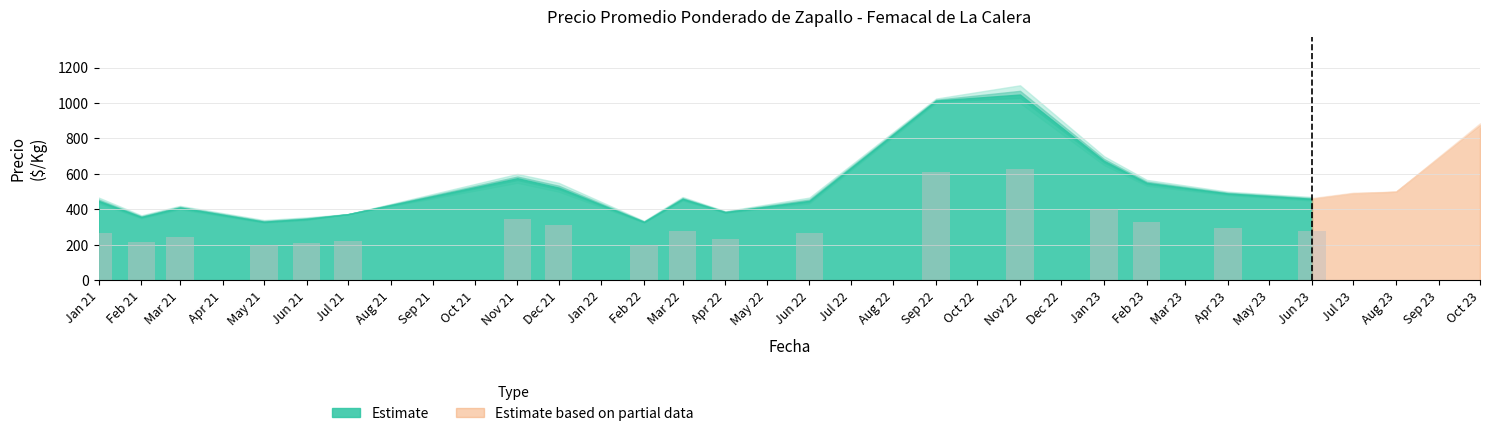

List the labels in order of Precio promedio ponderado value, largest first.

12, 20, 31, 13, 27, 3, 25, 32, 1, 0, 39, 8, 11, 28, 29, 15, 4, 14, 17, 2, 37, 16, 26, 34, 30, 6, 9, 10, 38, 23, 21, 18, 35, 22, 24, 36, 5, 19, 7, 33